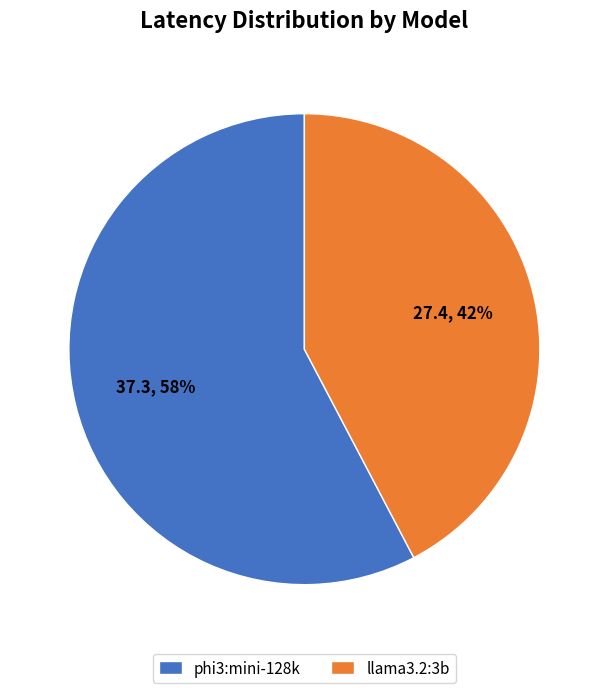

What is the smallest slice in the pie chart?

llama3.2:3b